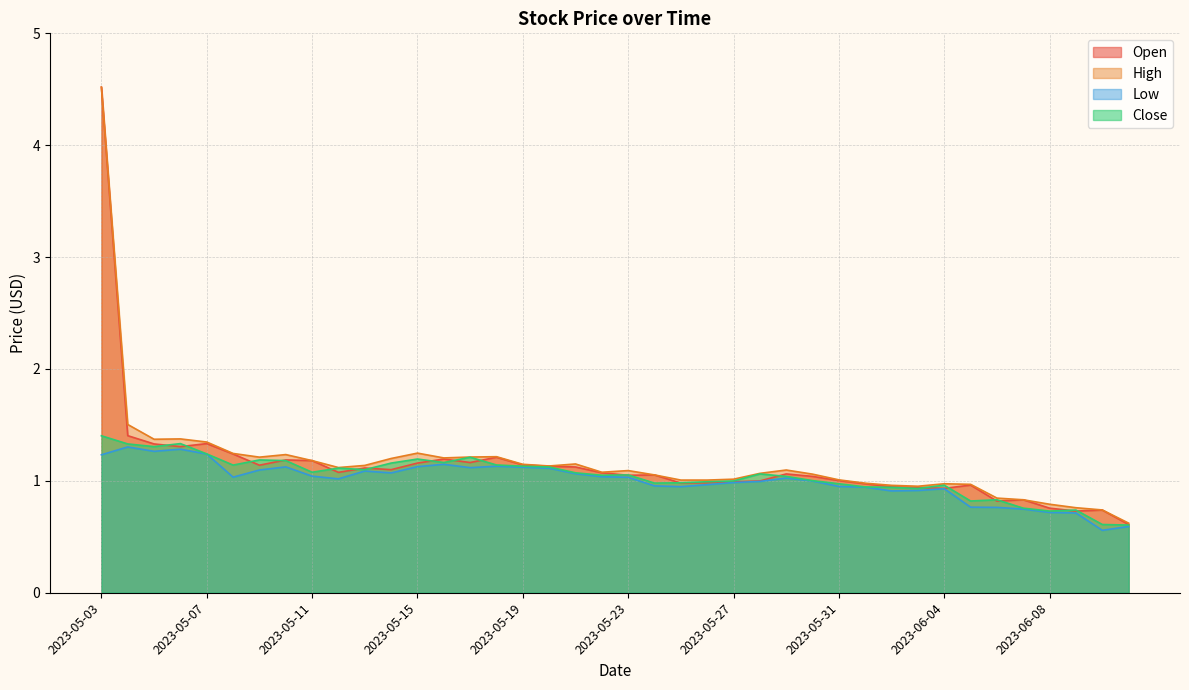

Between 2023-05-15 and 2023-06-08, which is larger?

2023-05-15